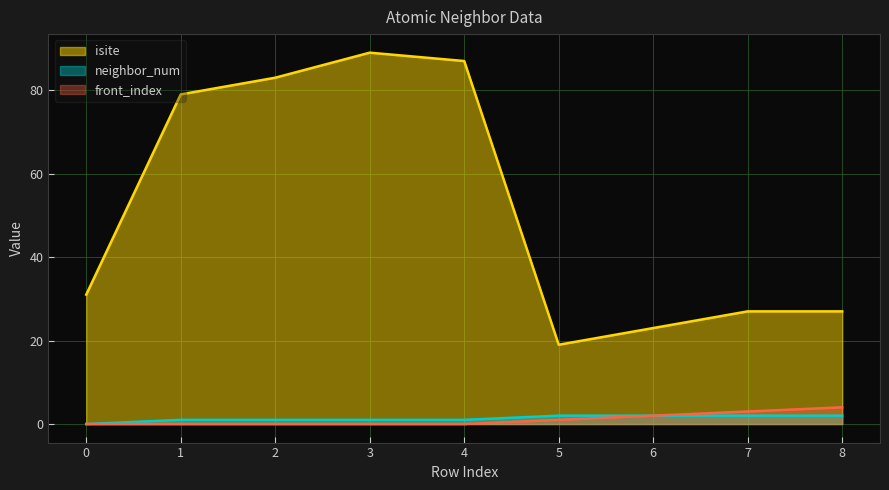

Between 0 and 5, which series saw the biggest shift?

isite